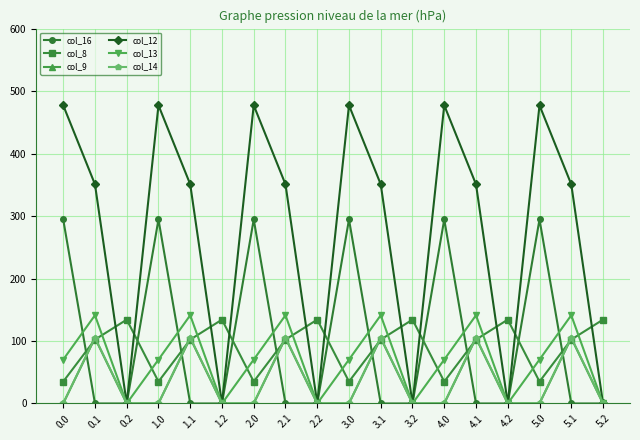

How many interior local peaks does the col_9 series have?

6